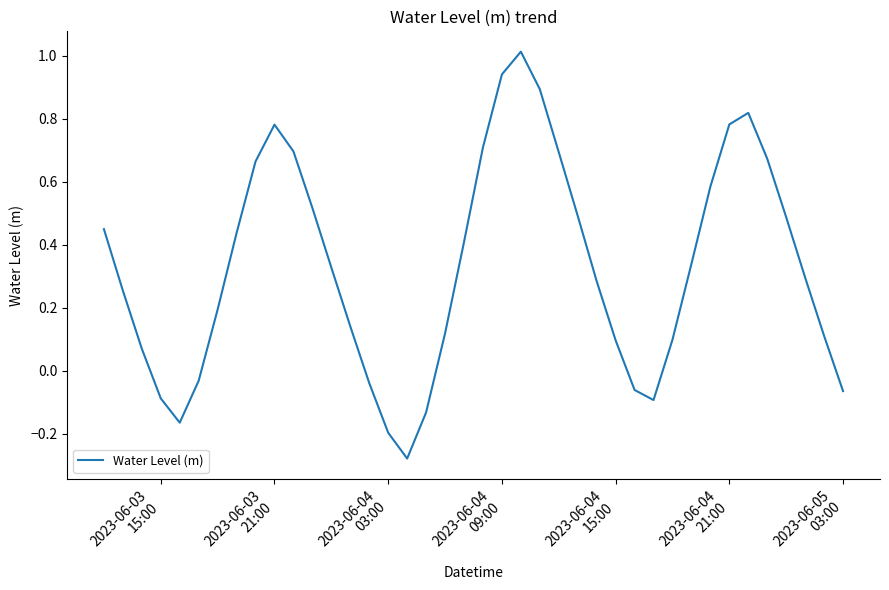

True or false: there are more than 0 points higher than both neighbors.

True